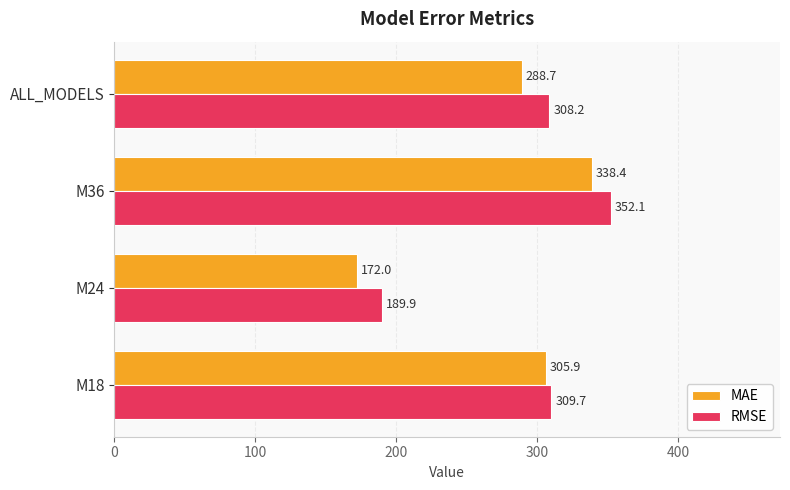

What is the highest value of the MAE series?

338.4